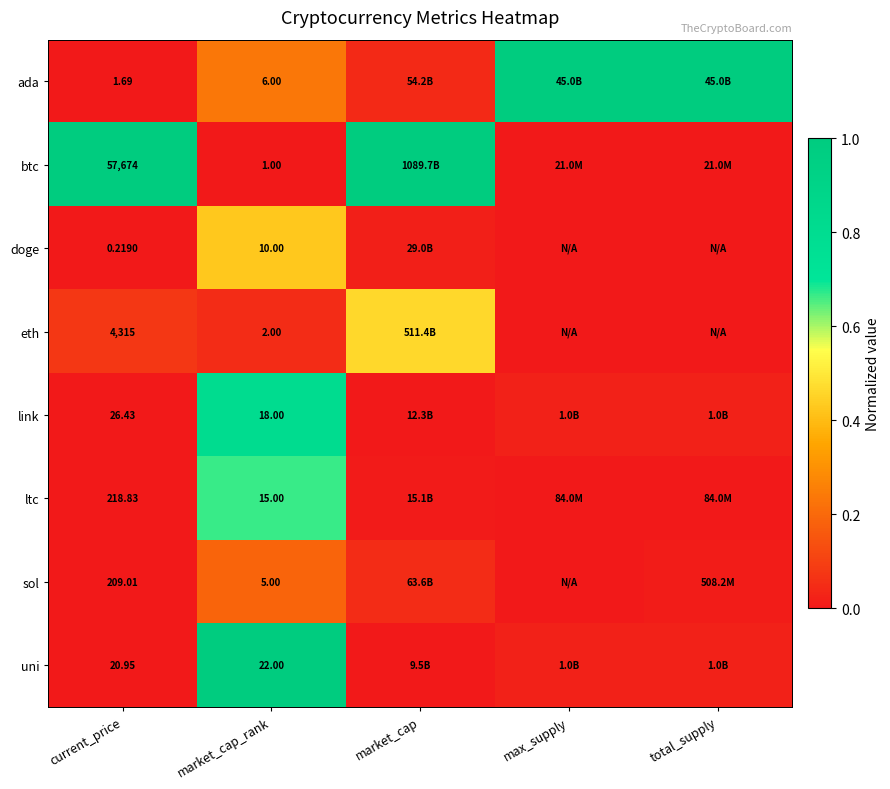

Rank the categories by ltc value from lowest to highest.

max_supply, total_supply, current_price, market_cap, market_cap_rank